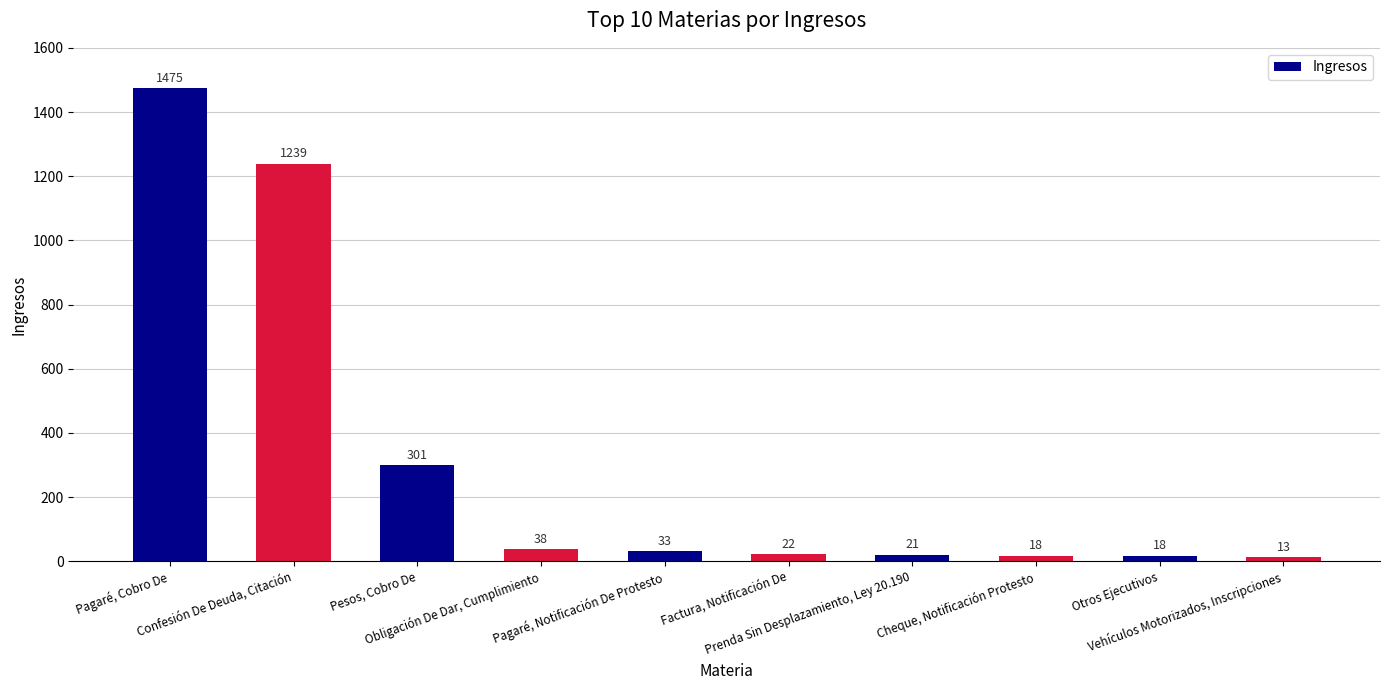

Is it true that the value at Pesos, Cobro De is 301?

True